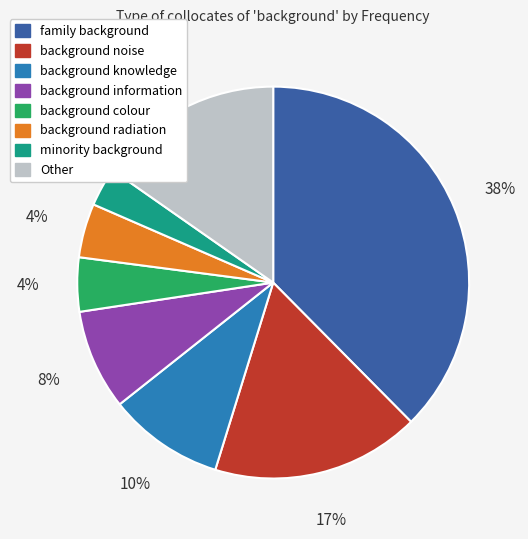

How many segments does this pie chart have?

8